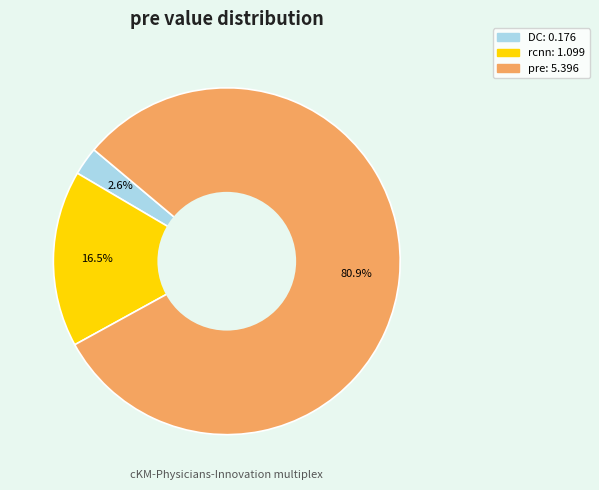

Is there a majority slice in this chart?

Yes